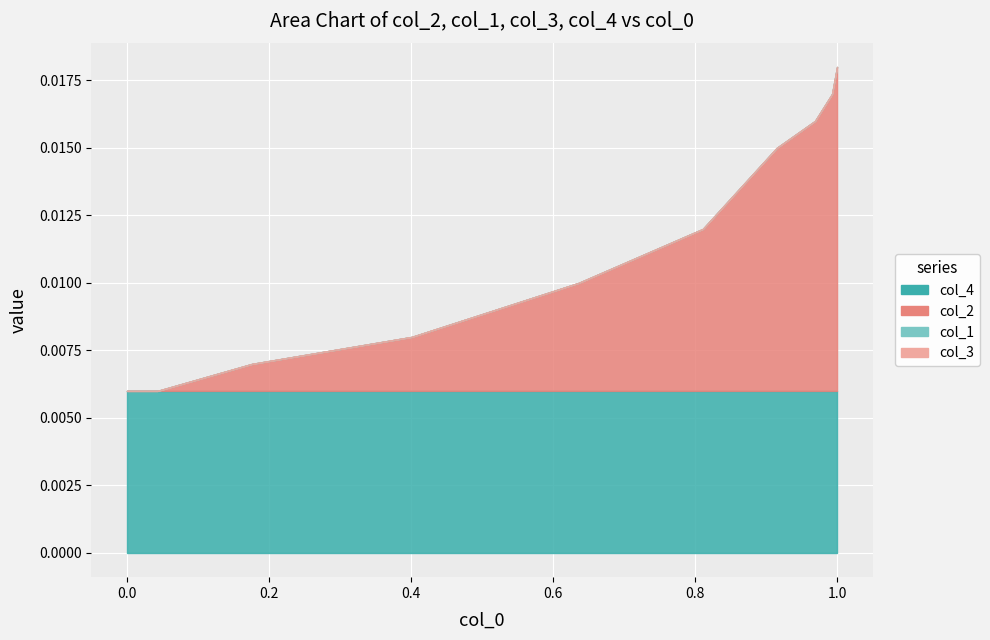

True or false: col_3 and col_2 intersect in this chart.

False